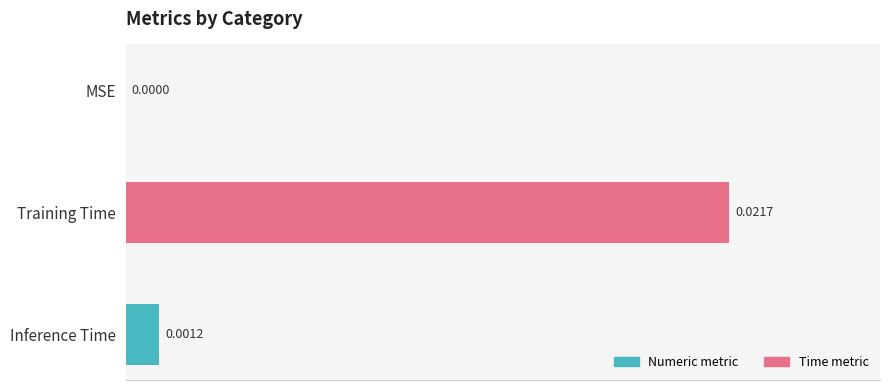

Between Inference Time and Training Time, which is larger?

Training Time